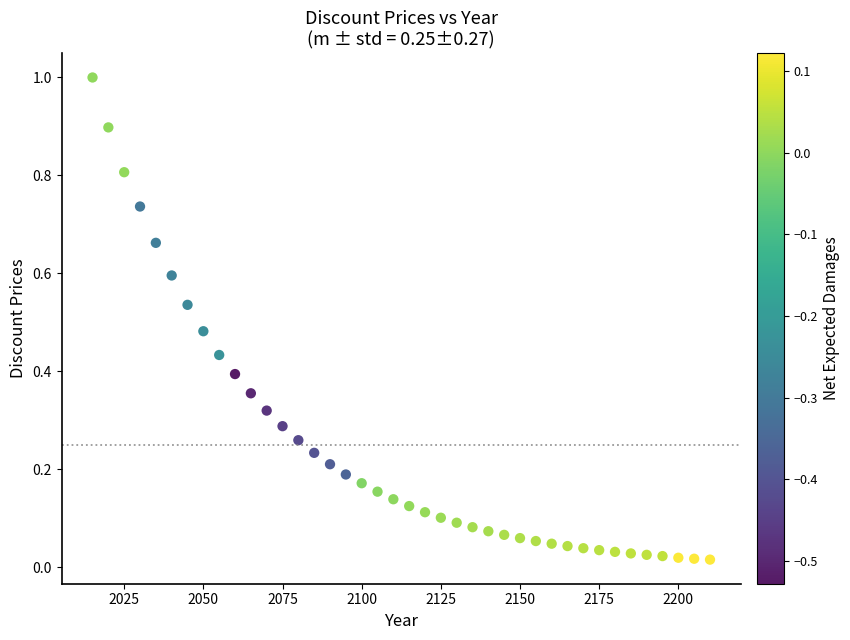

What is the range of Y values (max minus min)?

1.0